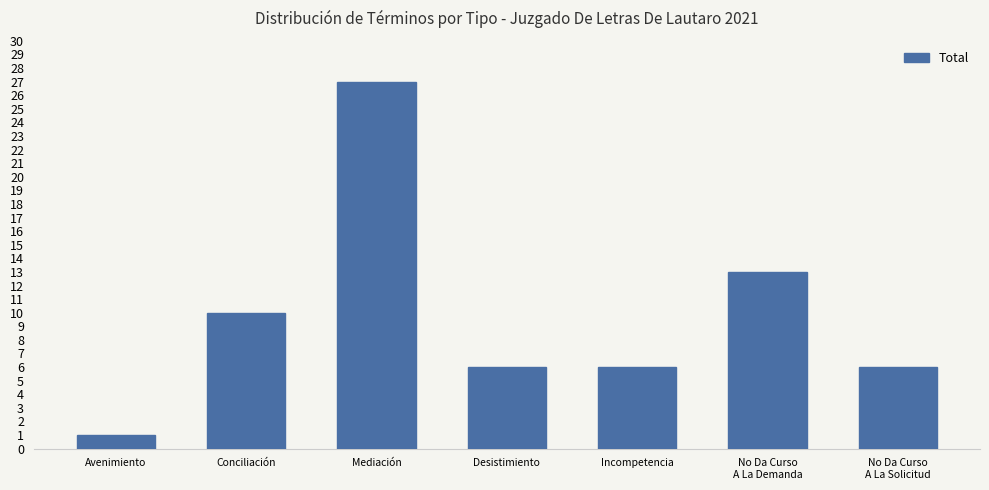

True or false: the data shows 10 at Desistimiento.

False